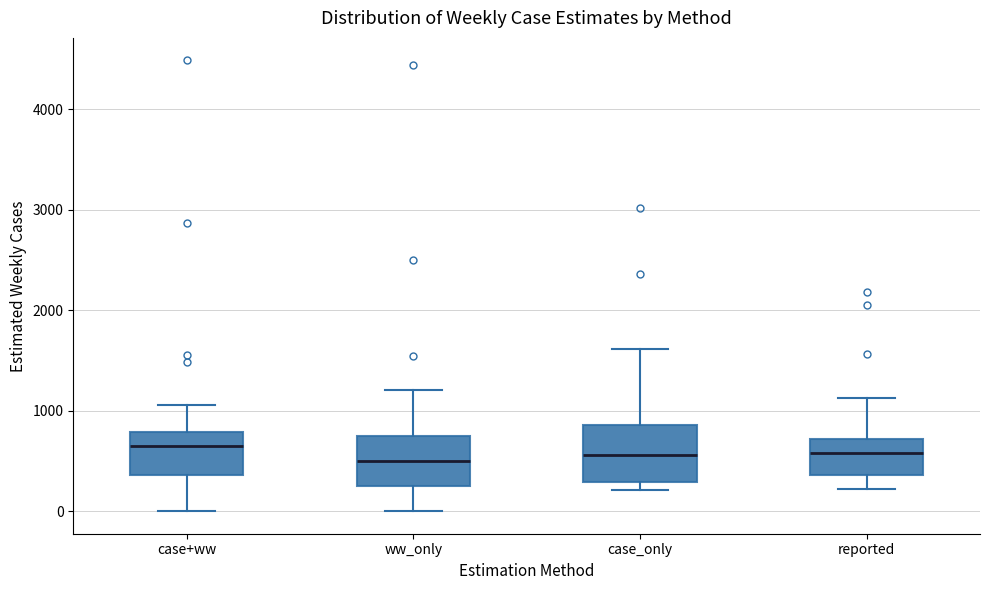

Where does the median line of the box for case_only sit on the y-axis? The values are not printed on the chart, so give them approximately, as read against the axis.

600